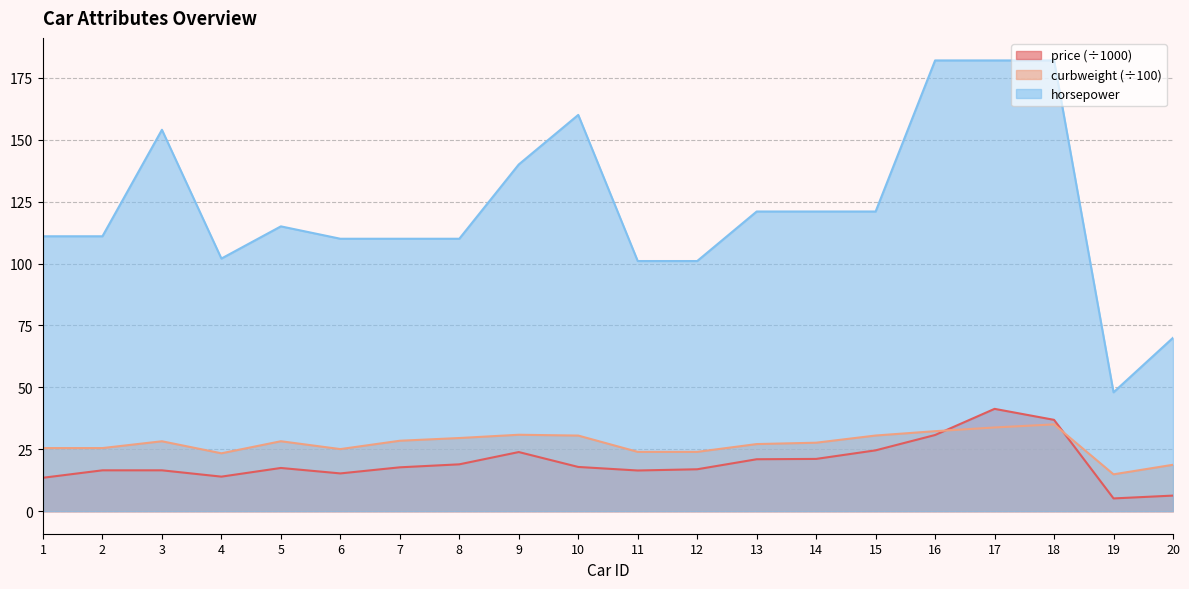

Reading right to left, transcribe all the data shown in this chart.

price: 20=6.3	19=5.2	18=36.9	17=41.3	16=30.8	15=24.6	14=21.1	13=21.0	12=16.9	11=16.4	10=17.9	9=23.9	8=18.9	7=17.7	6=15.2	5=17.4	4=13.9	3=16.5	2=16.5	1=13.5
curbweight: 20=18.7	19=14.9	18=35.0	17=33.8	16=32.3	15=30.6	14=27.6	13=27.1	12=23.9	11=23.9	10=30.5	9=30.9	8=29.5	7=28.4	6=25.1	5=28.2	4=23.4	3=28.2	2=25.5	1=25.5
horsepower: 20=70.0	19=48.0	18=182.0	17=182.0	16=182.0	15=121.0	14=121.0	13=121.0	12=101.0	11=101.0	10=160.0	9=140.0	8=110.0	7=110.0	6=110.0	5=115.0	4=102.0	3=154.0	2=111.0	1=111.0